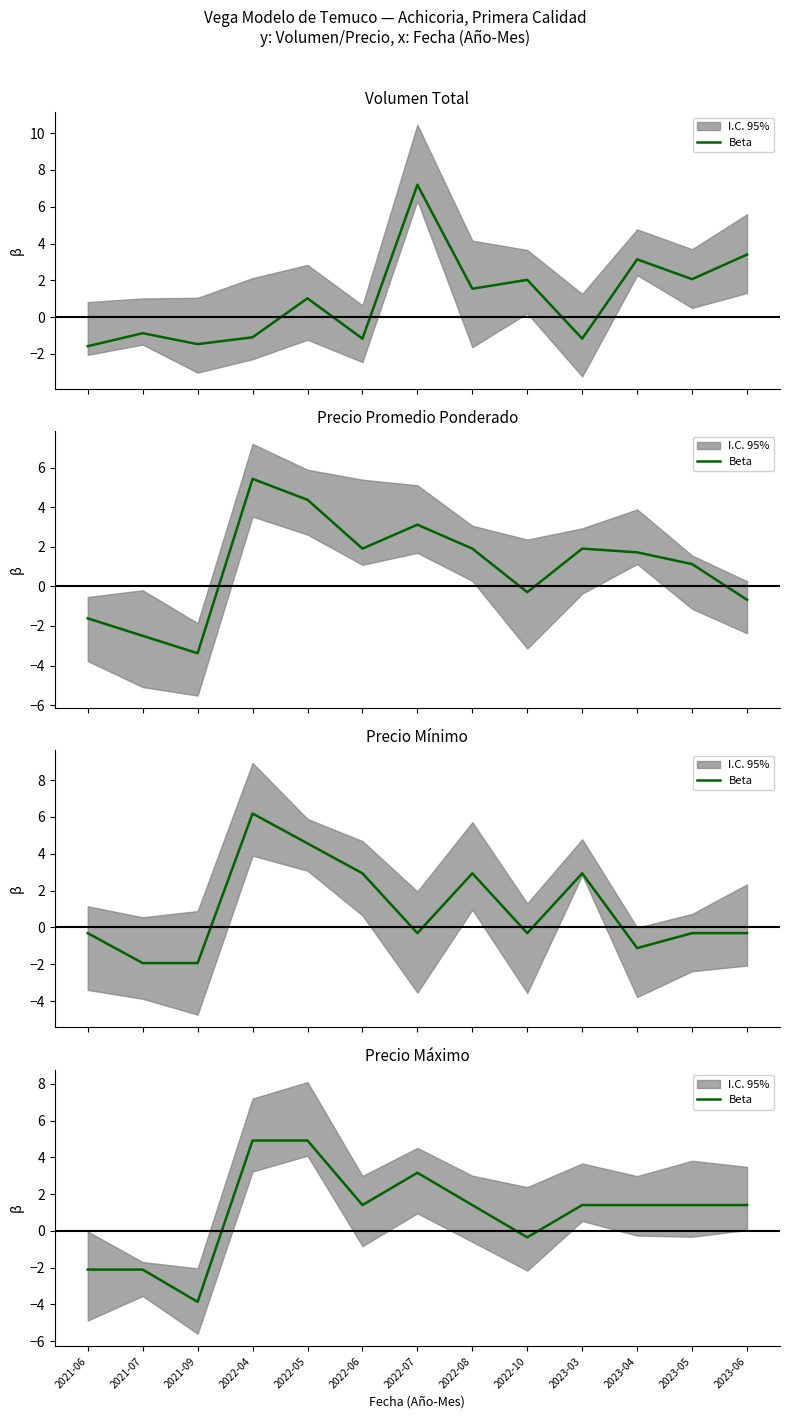

List the labels in order of value, largest first.

2022-04, 2022-05, 2022-07, 2022-06, 2022-08, 2023-03, 2023-04, 2023-05, 2023-06, 2022-10, 2021-06, 2021-07, 2021-09